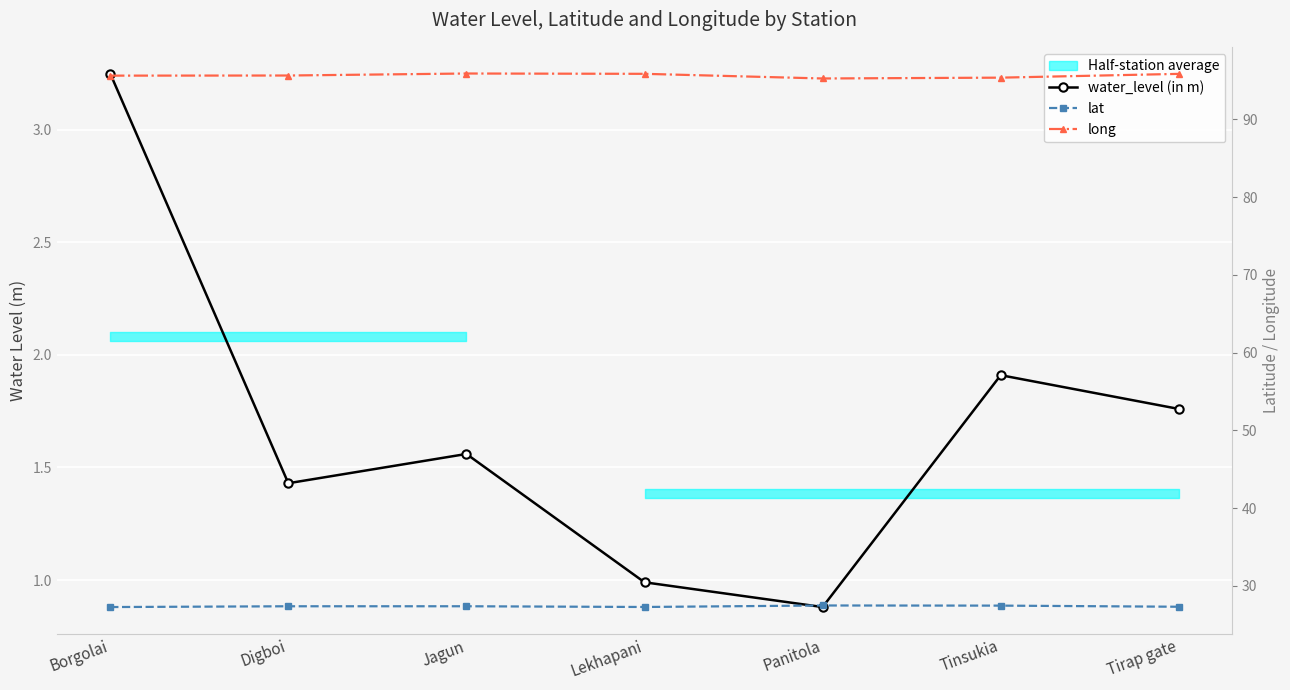

How many values in the water_level (in m) series are below 1?

2